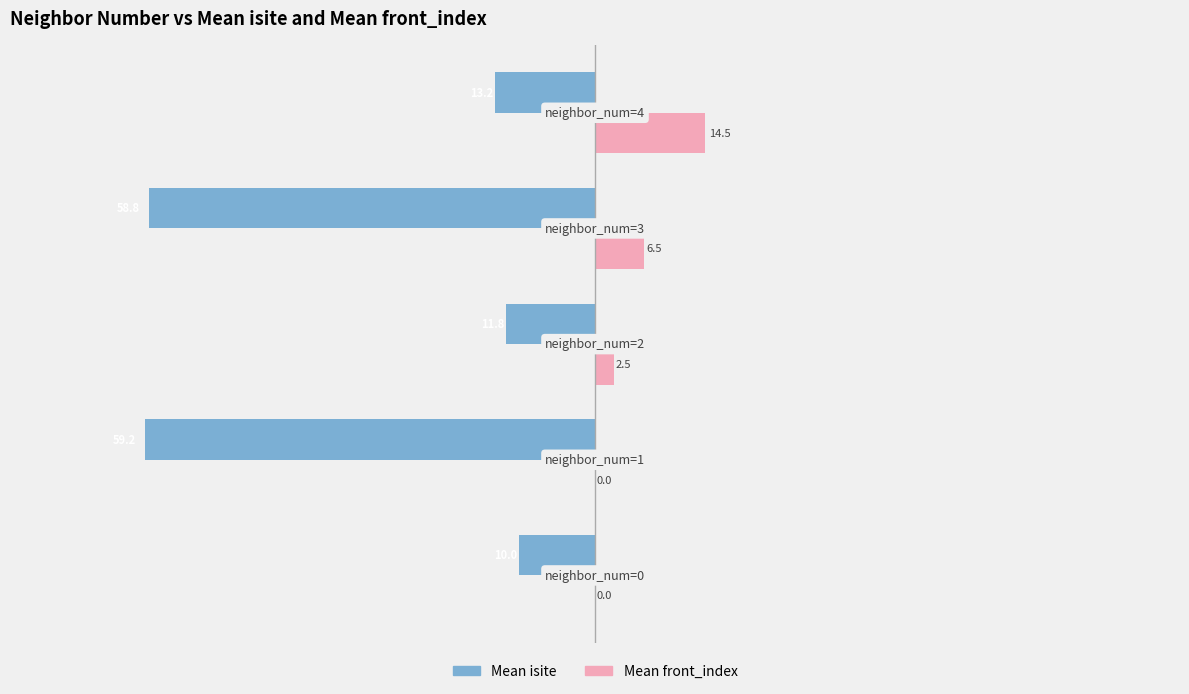

List the series in order of their peak value, highest first.

Mean front_index, Mean isite